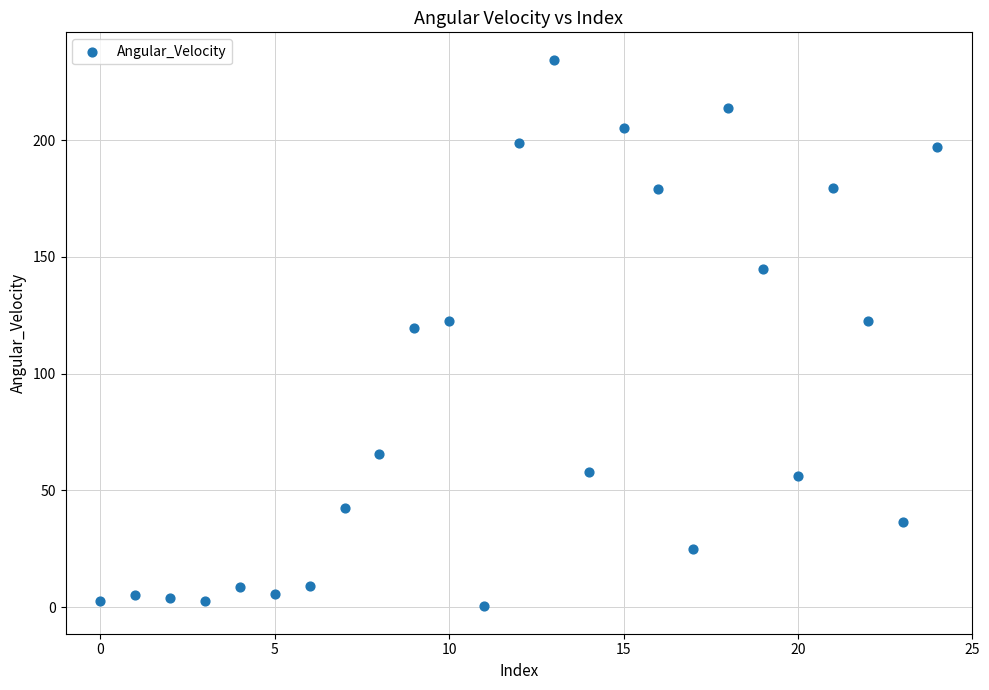

Count the number of points in this scatter plot.

25